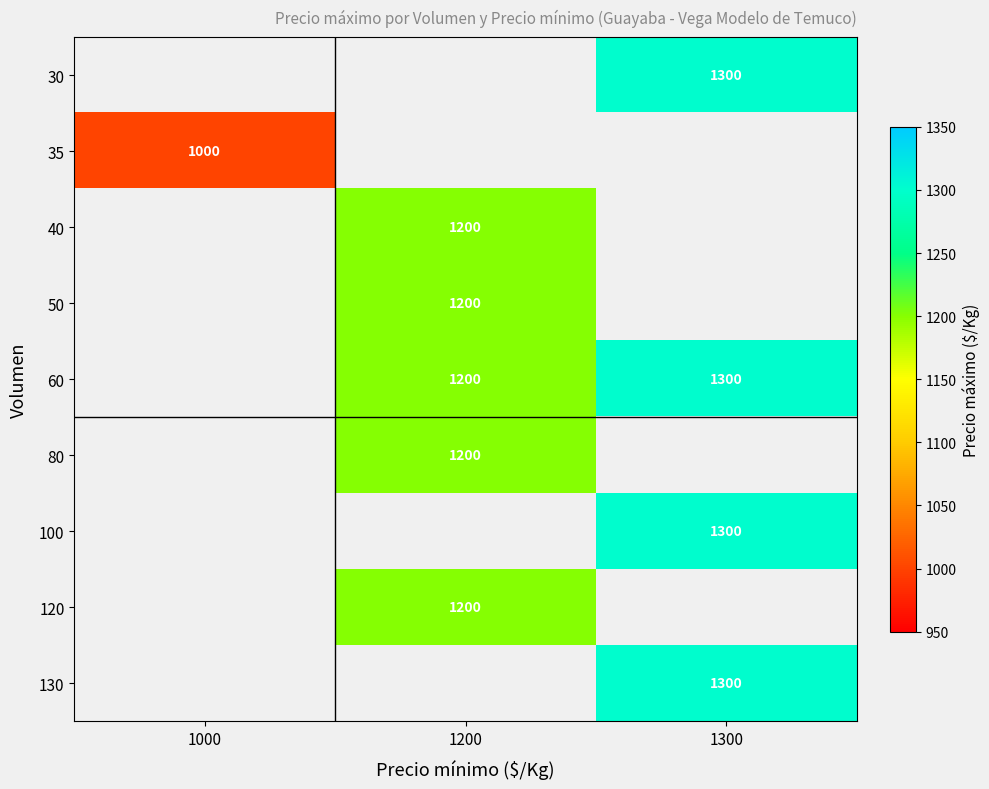

Is it true that 100 equals 591 at 1300?

False